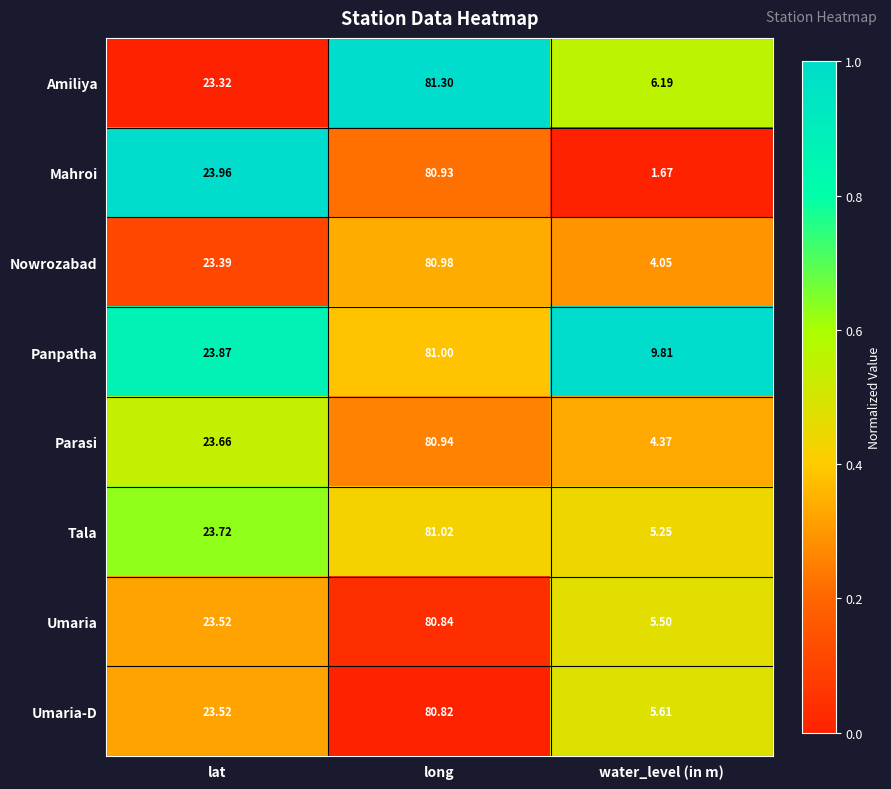

Between lat and long, which series saw the biggest shift?

Amiliya